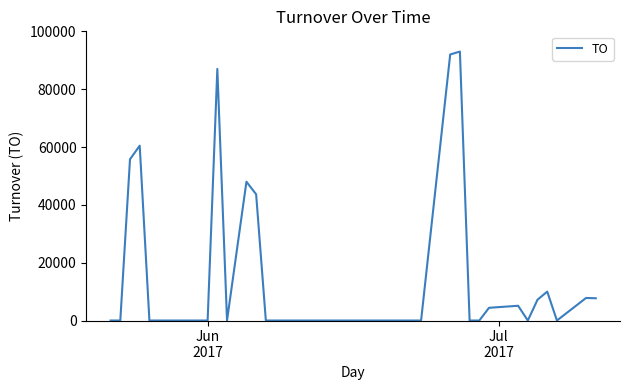

What is the maximum value shown in the chart?

93000